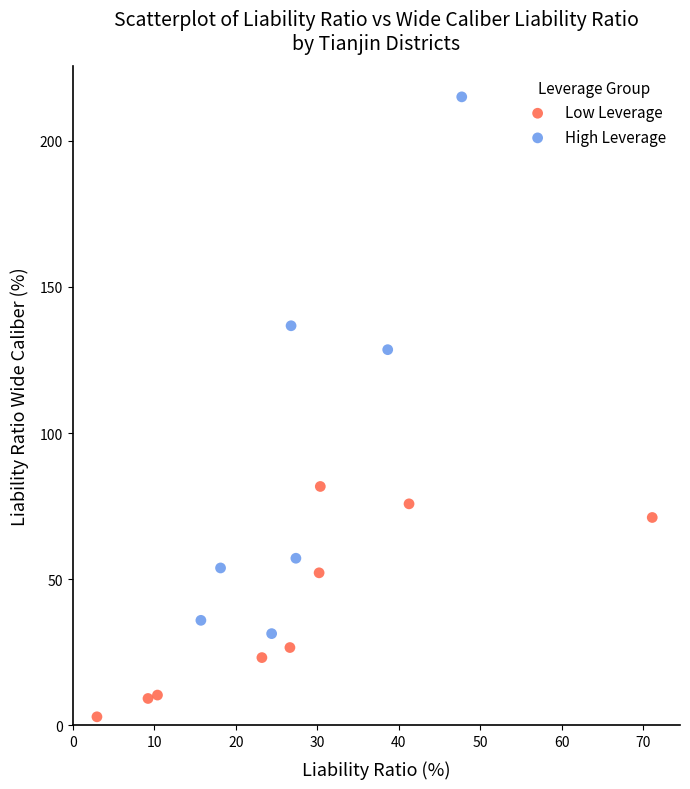

What are all the series names shown in the legend?

Low Leverage, High Leverage